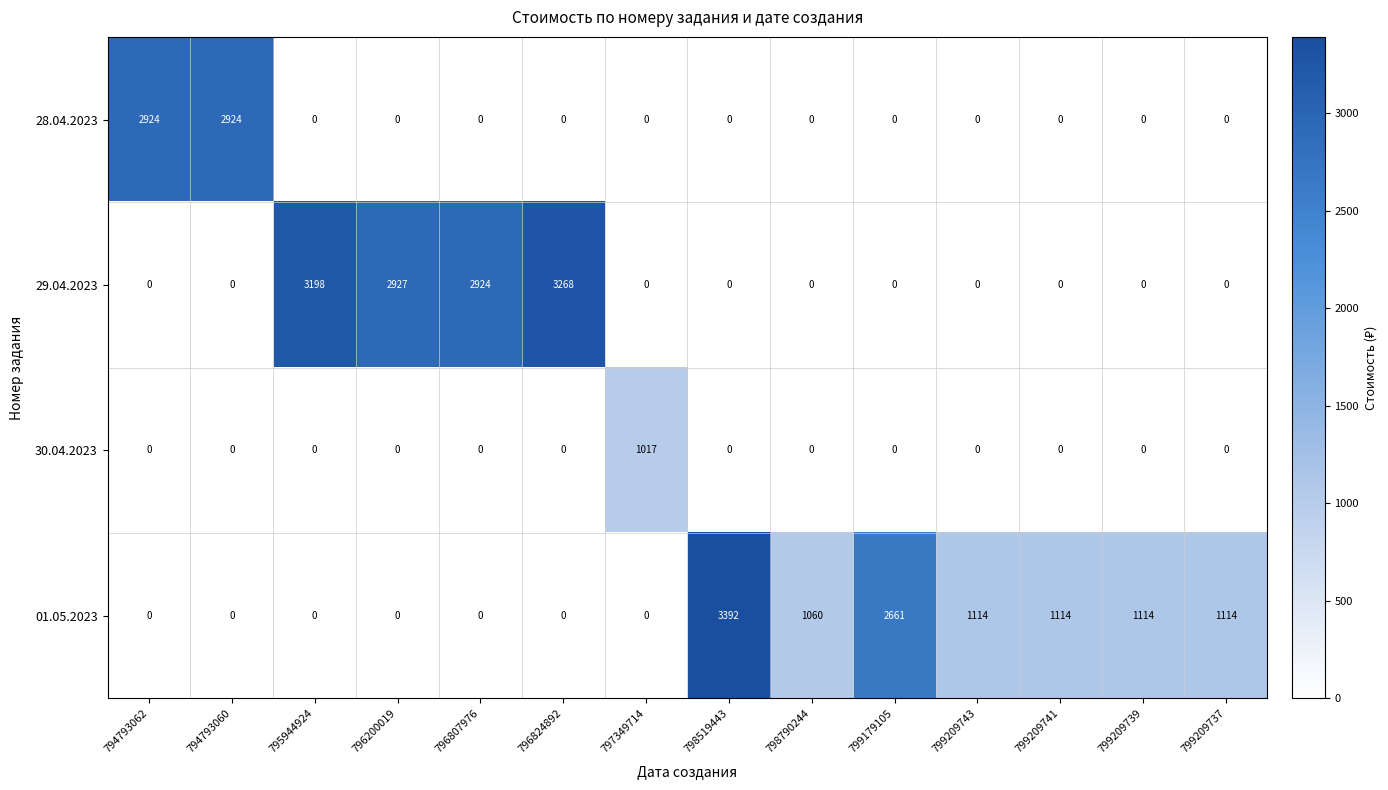

Which series has the widest spread of values?

01.05.2023